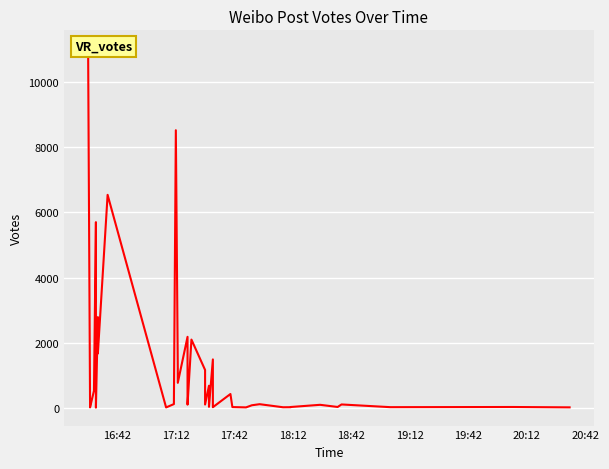

What is the value of the 36th point from the left?

31